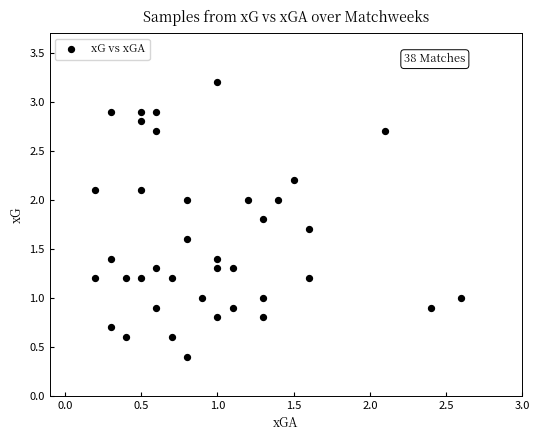

What is the range of Y values (max minus min)?

2.8